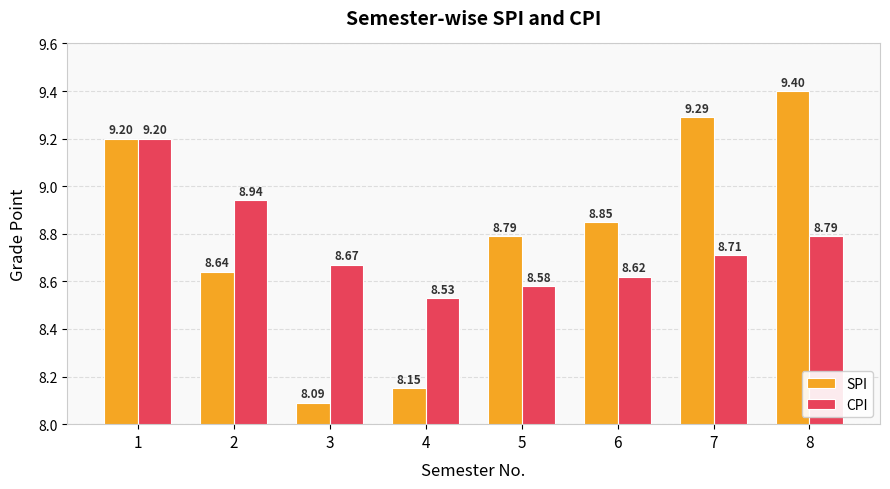

What is the difference between the highest and lowest values at 8?

0.6